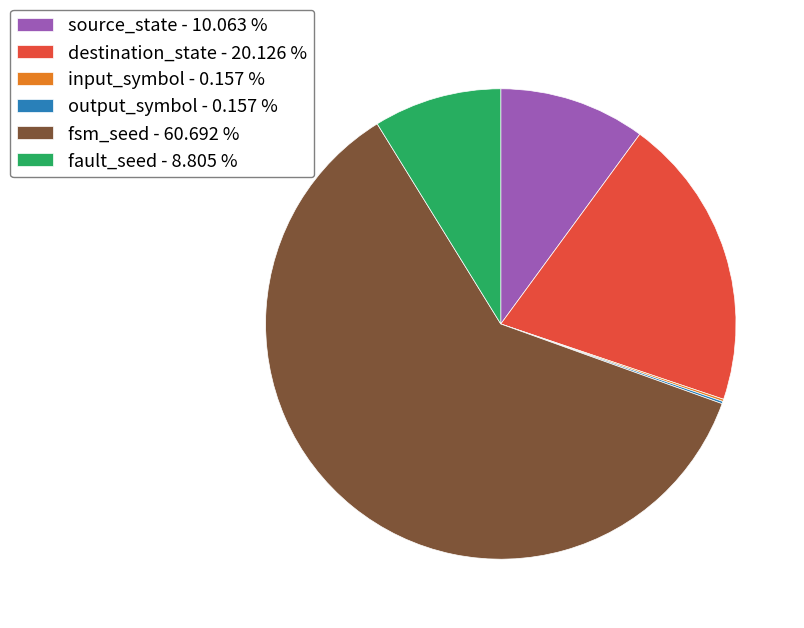

Which has a higher value, fault_seed - 8.805 % or source_state - 10.063 %?

source_state - 10.063 %